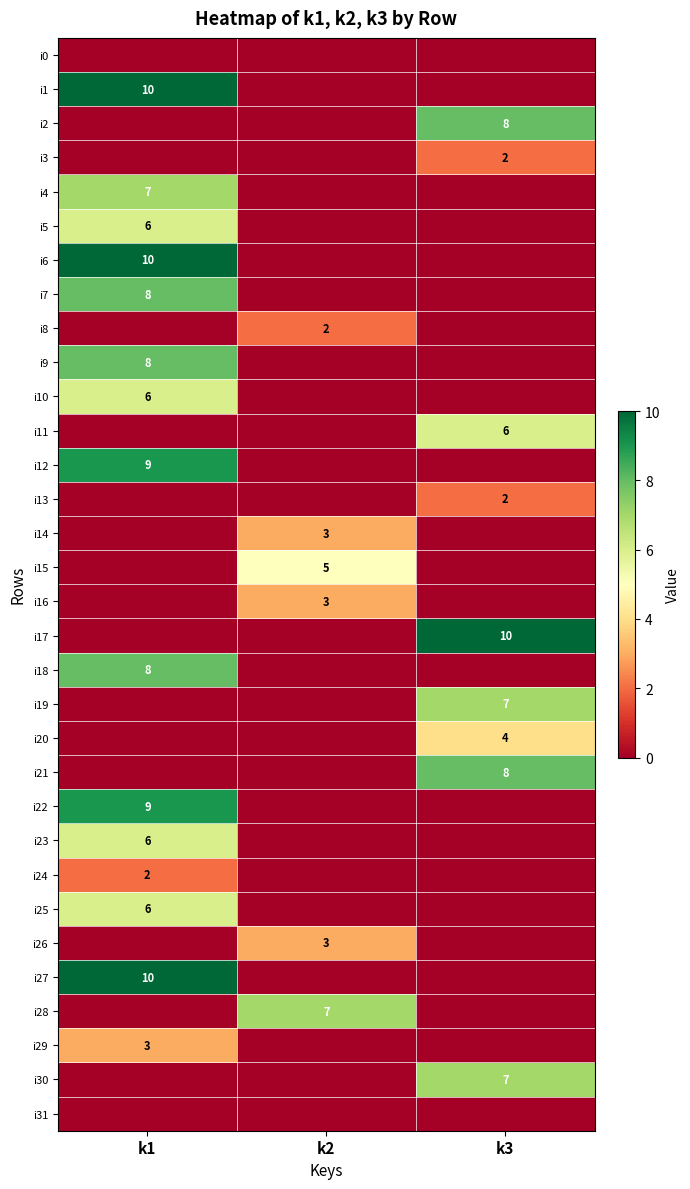

Is it true that i24 equals 1 at k1?

False